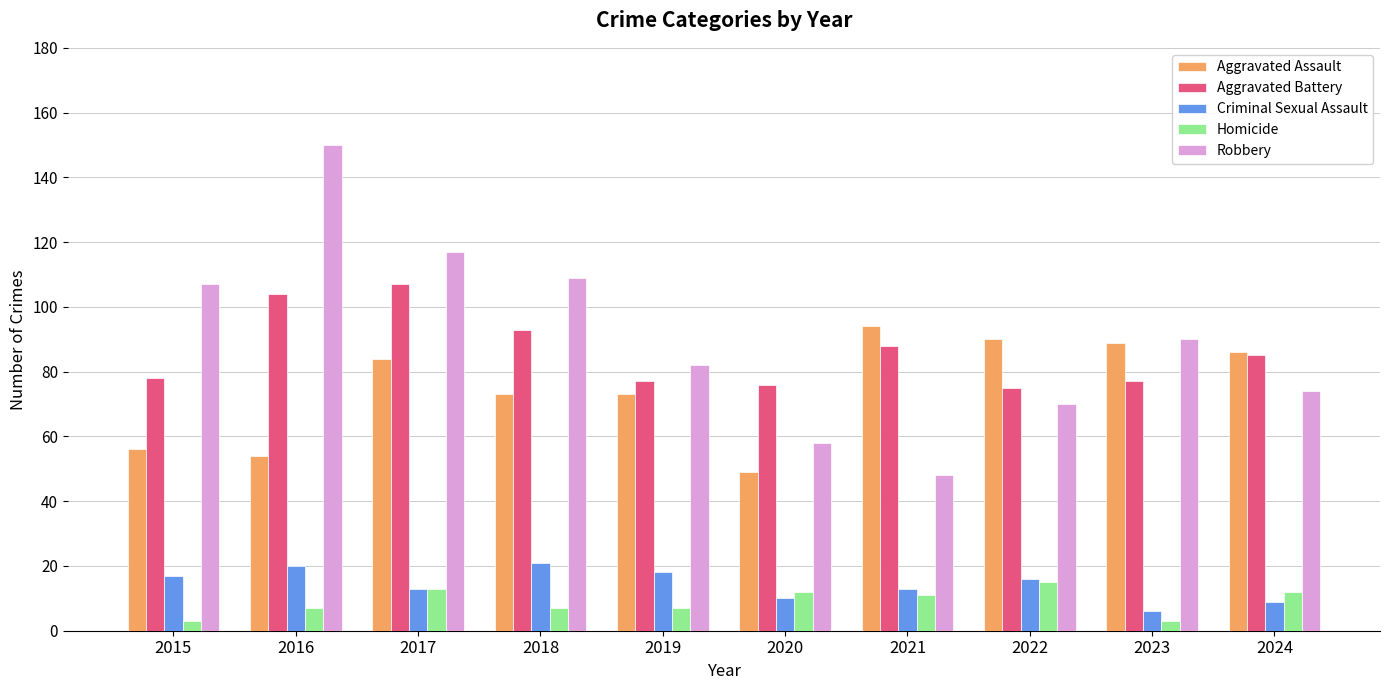

Which category has the highest value across all series?

2016